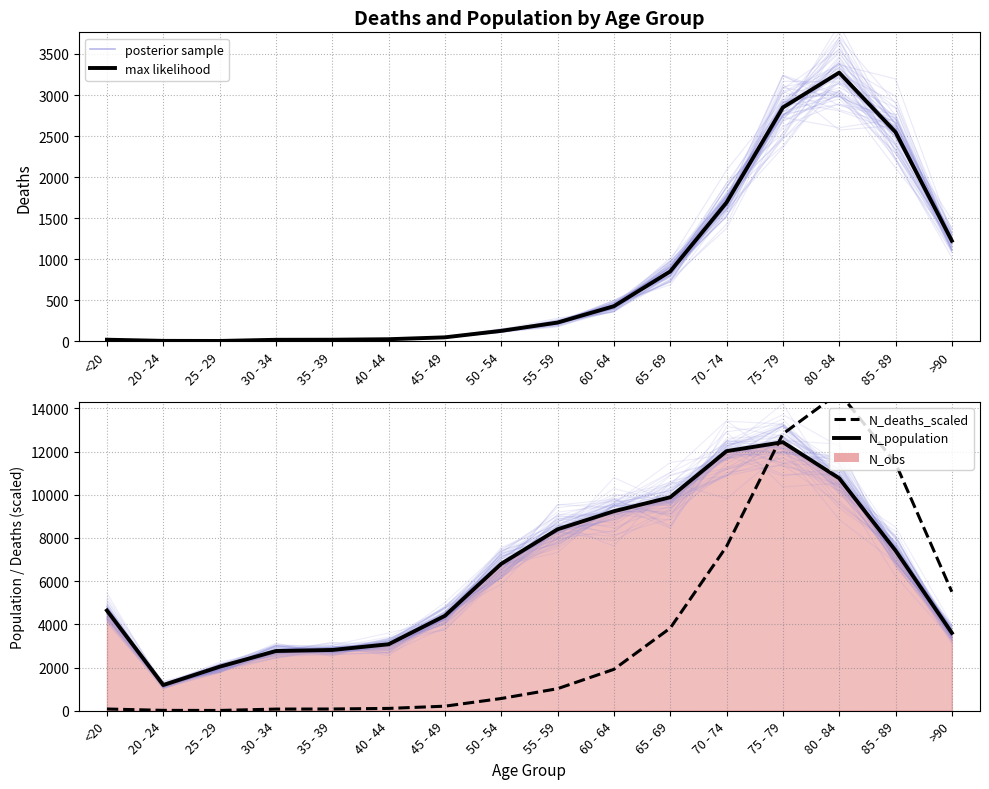

At which label does Deaths (max likelihood) reach its peak?

80 - 84